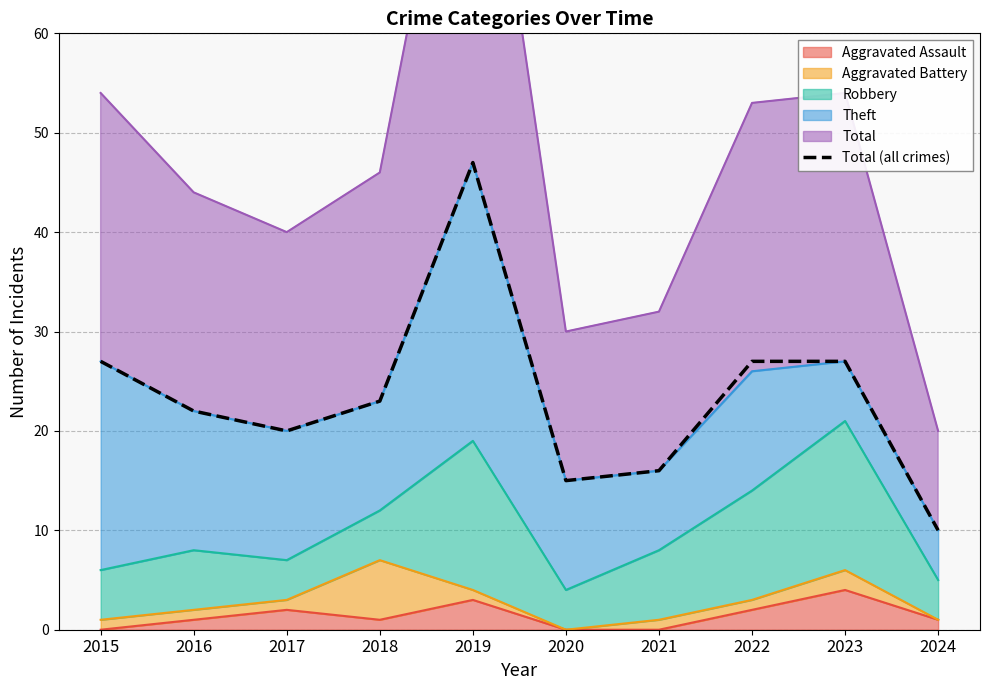

List the labels in order of value, smallest first.

2024, 2020, 2021, 2017, 2016, 2018, 2015, 2022, 2023, 2019